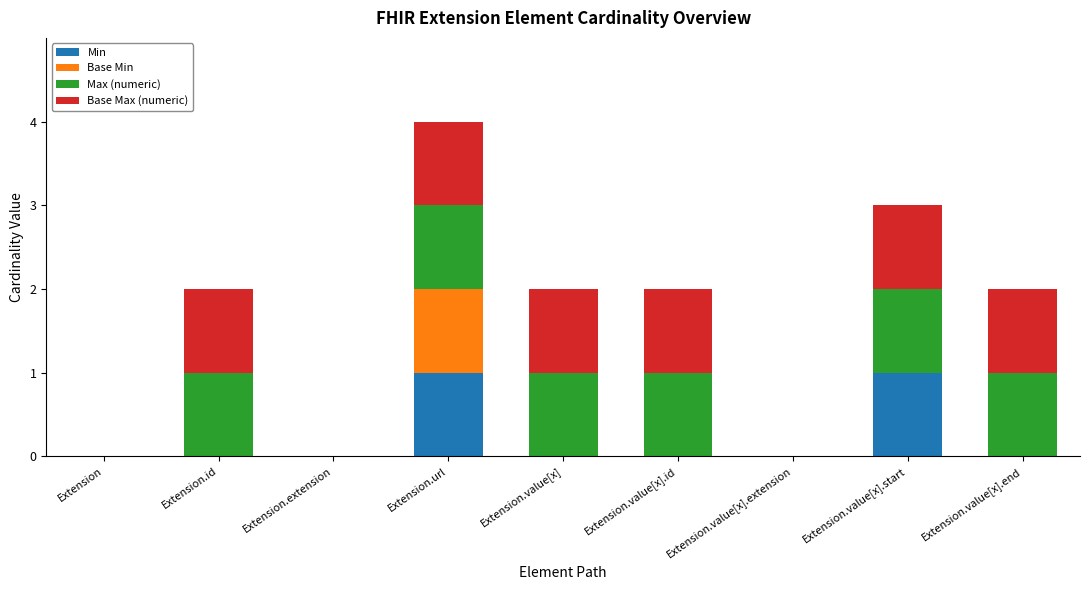

At which category is the sum across all series the highest?

Extension.url